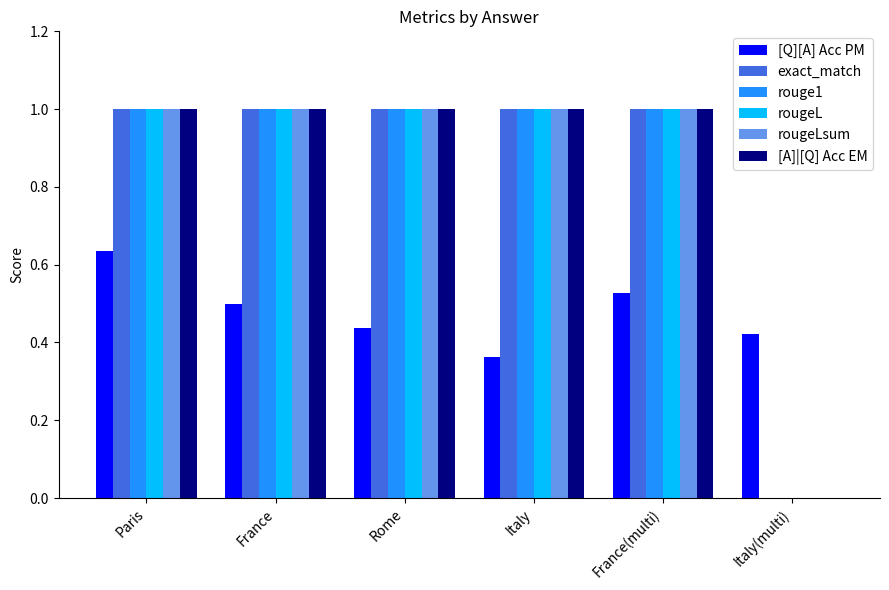

What is the sum of the exact_match values at Italy and Paris?

2.0